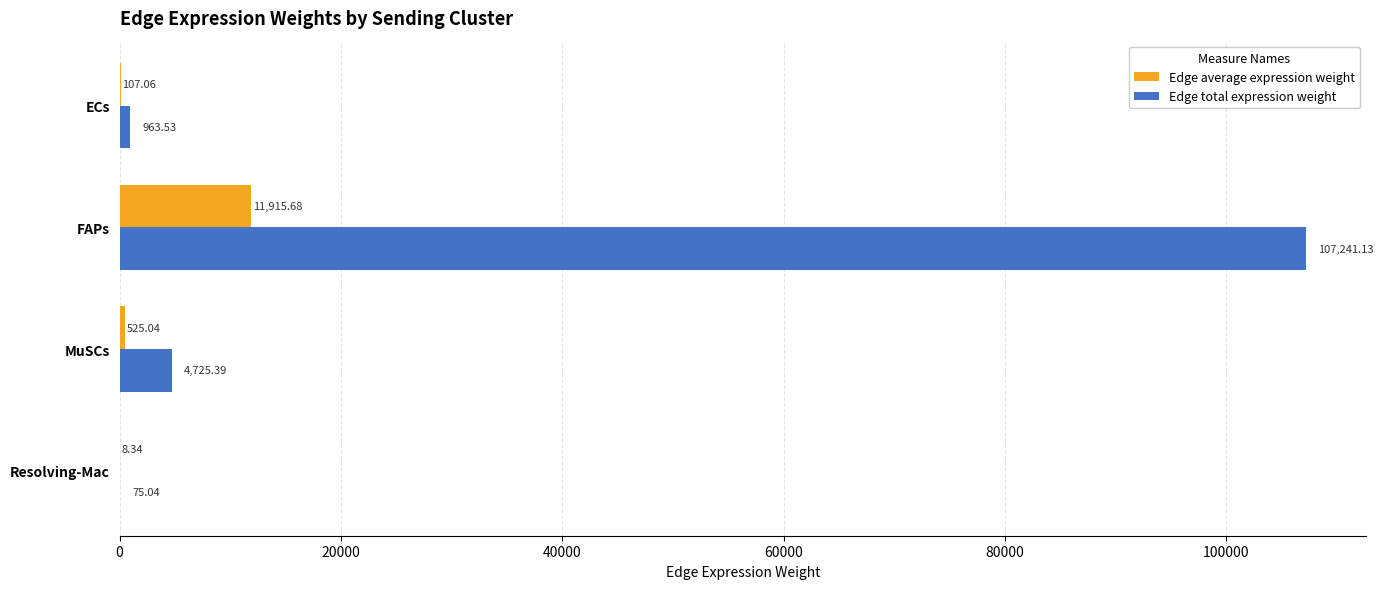

Which series changed the most between ECs and Resolving-Mac?

Edge total expression weight